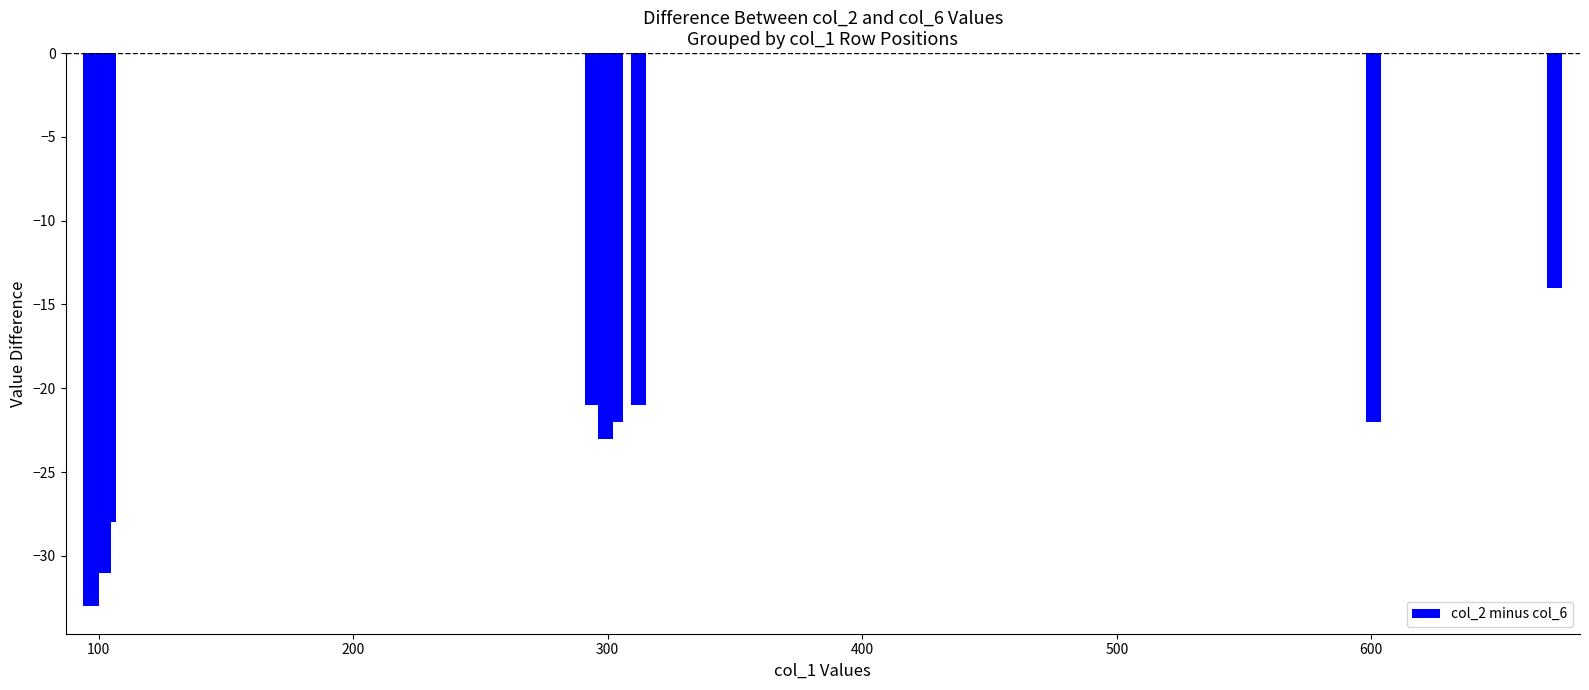

Where is the data nearest to the value -23?

300